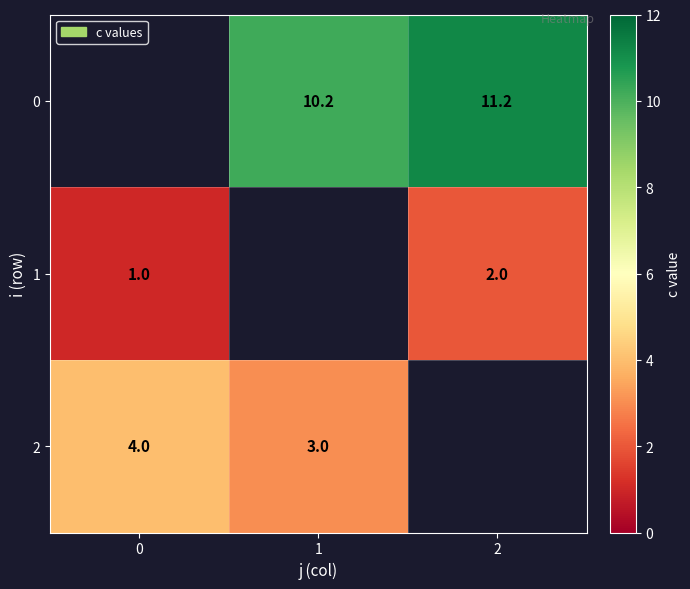

True or false: 1 has a value of 2.0 at 2.

True